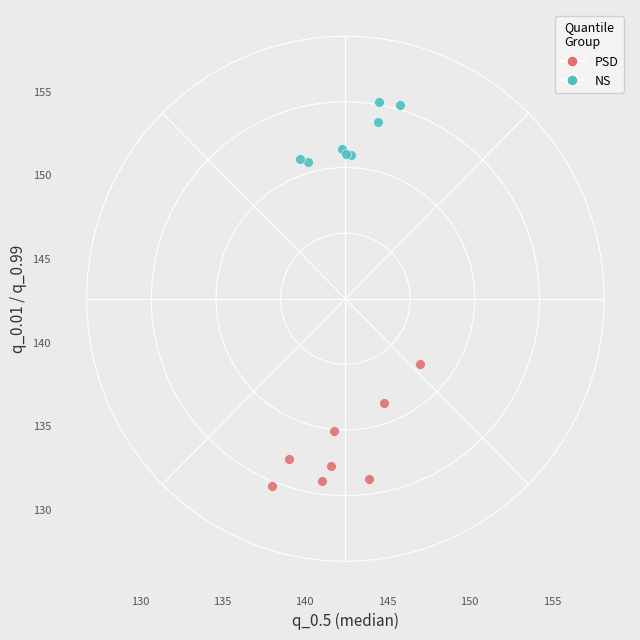

Which series contains the lowest Y value?

PSD